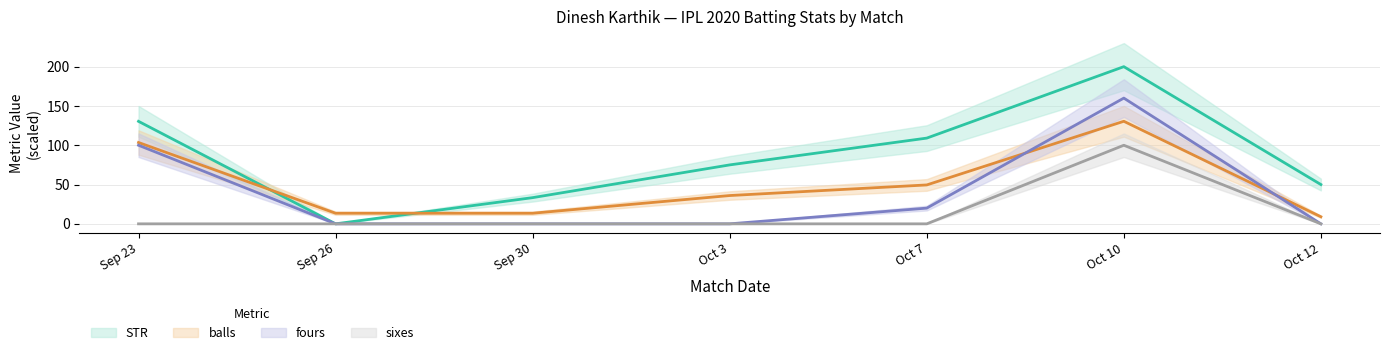

What is the difference between the highest and lowest values at Sep 23?

130.4